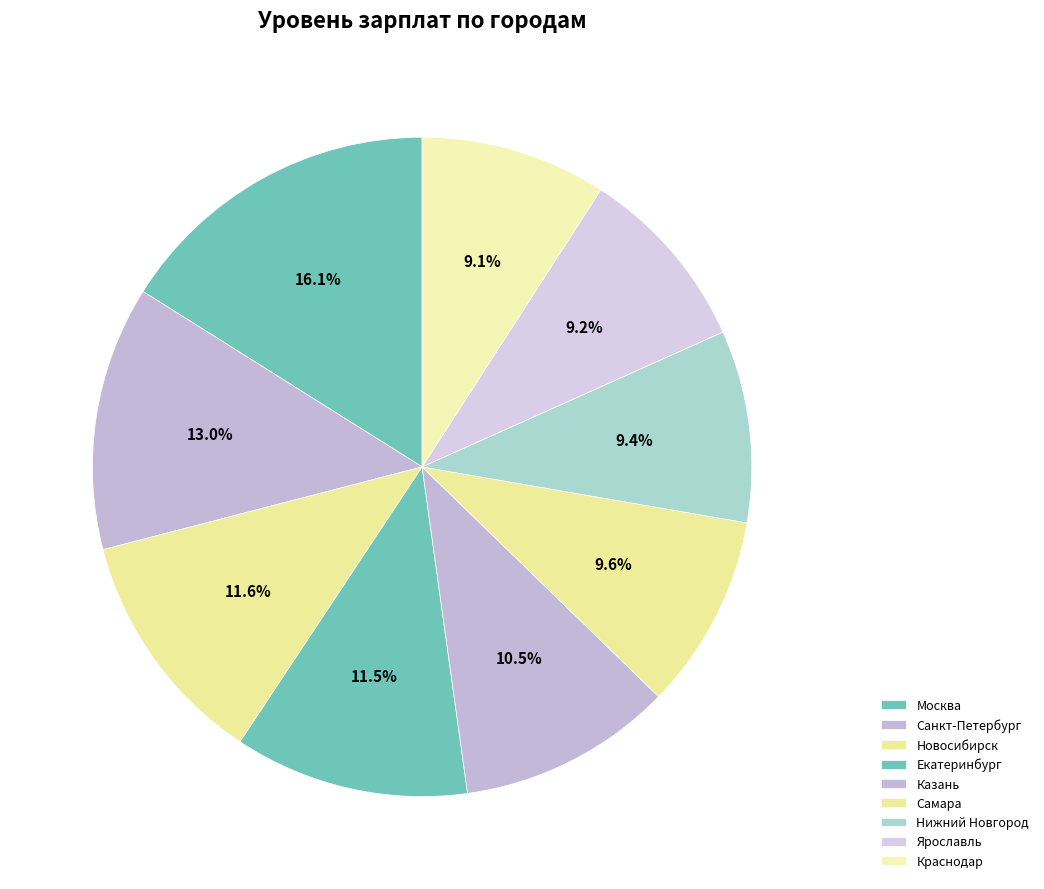

Is it true that Нижний Новгород is 18% of the pie?

False